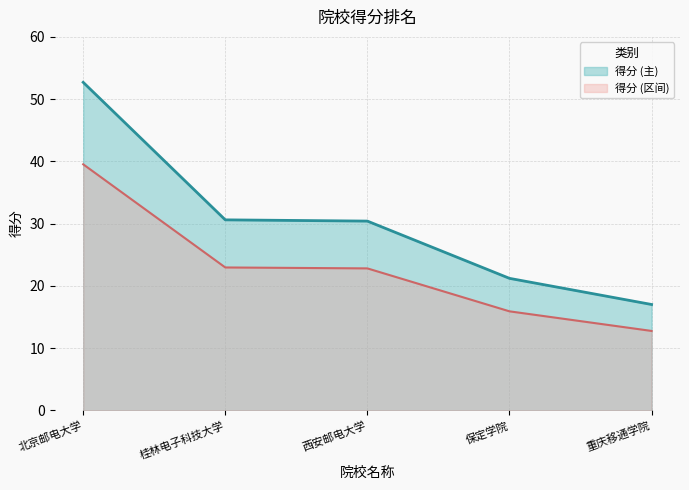

Which series changed the most between 北京邮电大学 and 保定学院?

得分 (主)